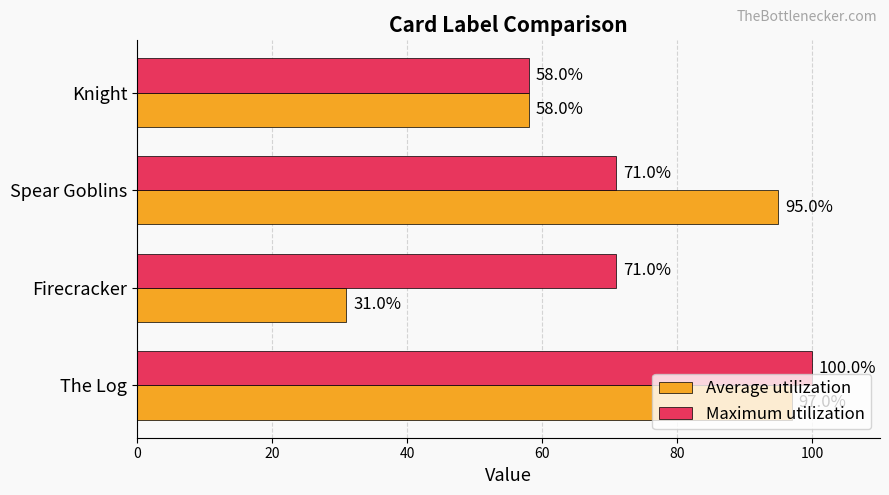

Which series has the largest range (max minus min)?

Average utilization